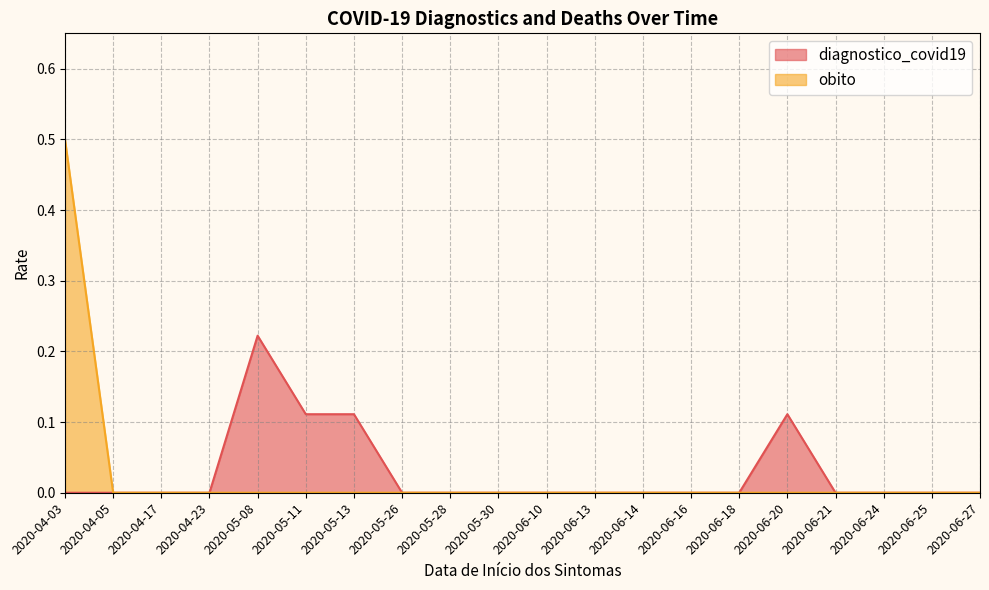

True or false: diagnostico_covid19 and obito intersect in this chart.

False